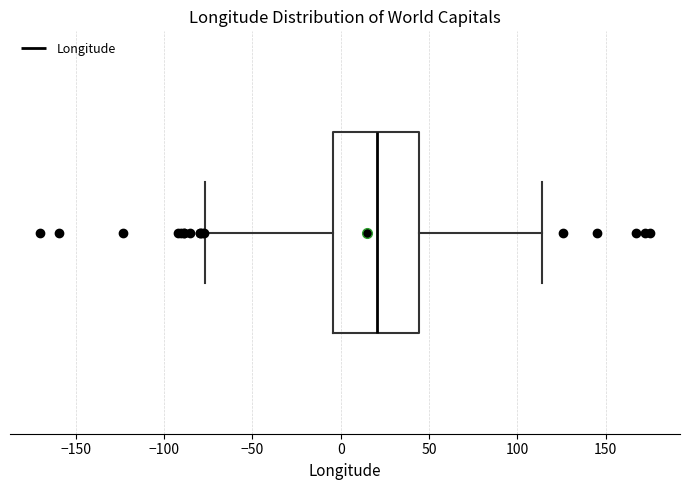

Read this box plot against the x-axis: the position of the median line, the range covered by the box, and the ends of both whiskers. The values are not printed on the chart, so give them approximately, as read against the axis.

median 20, box -5 to 45, whiskers -75 to 115